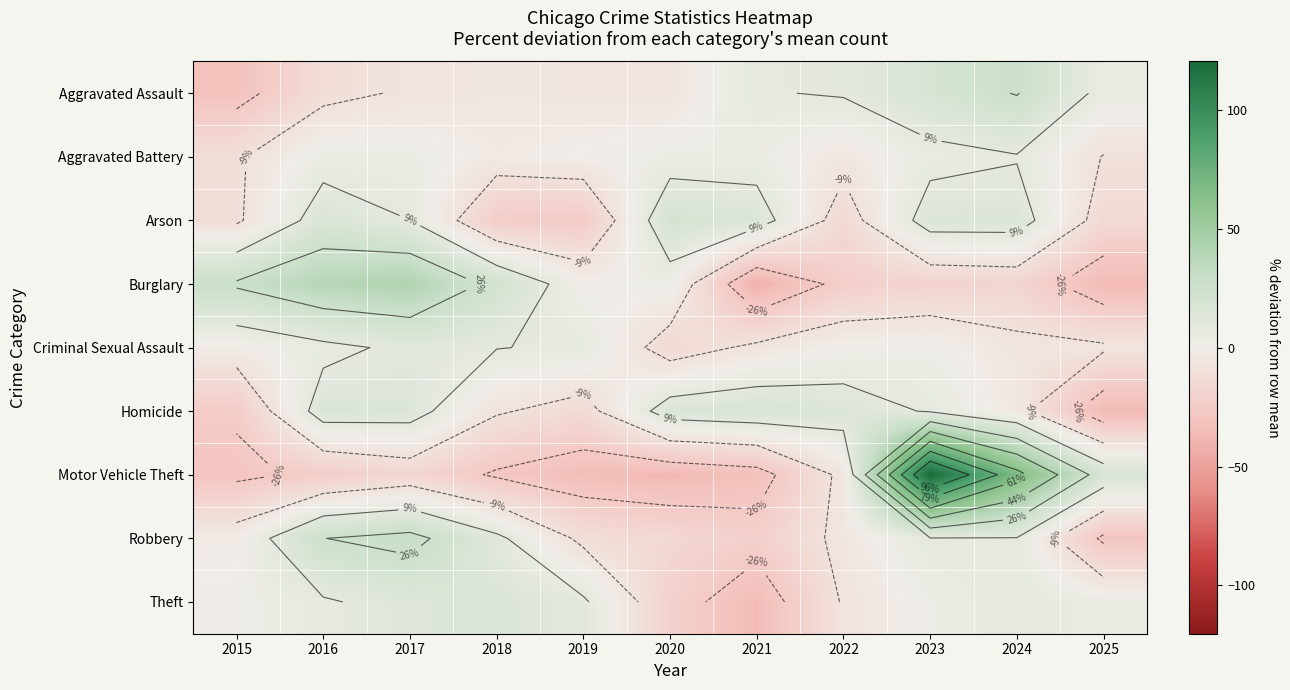

What is the total value across all series at 2017?

100.8